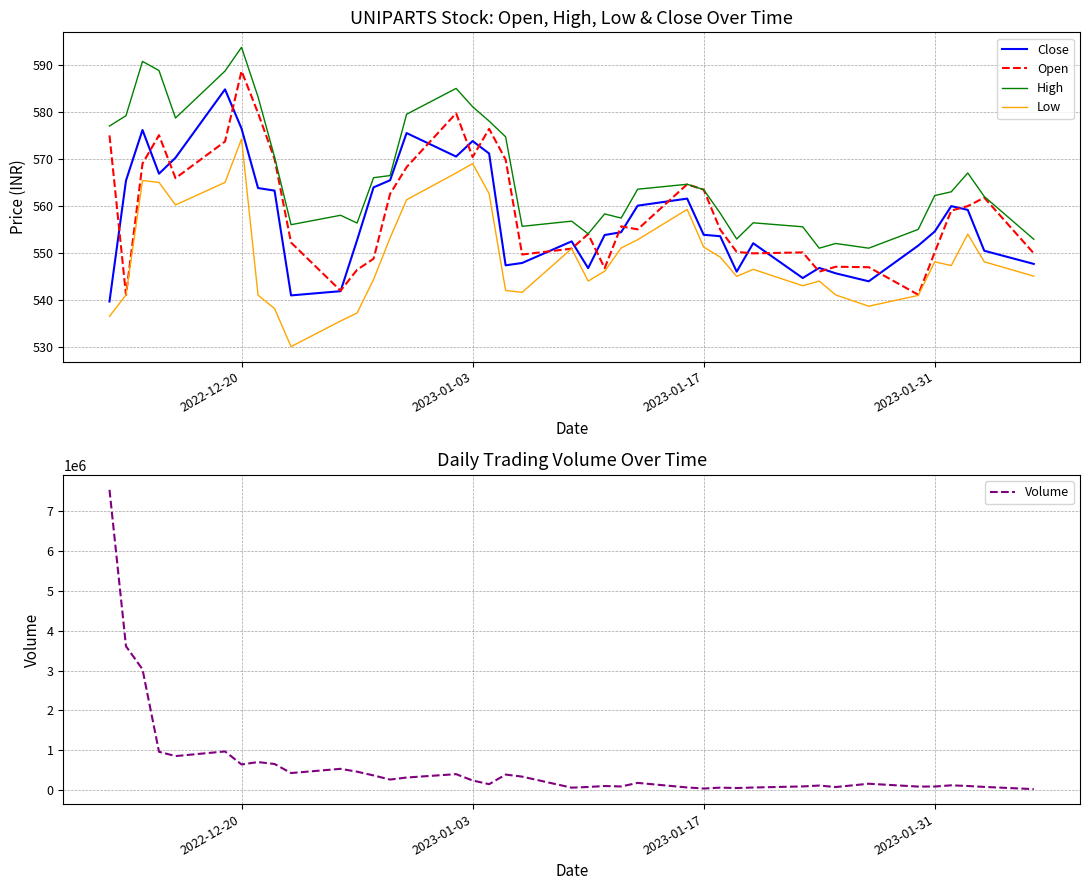

The value of Low at 2023-01-17 is 551.2. True or false?

True